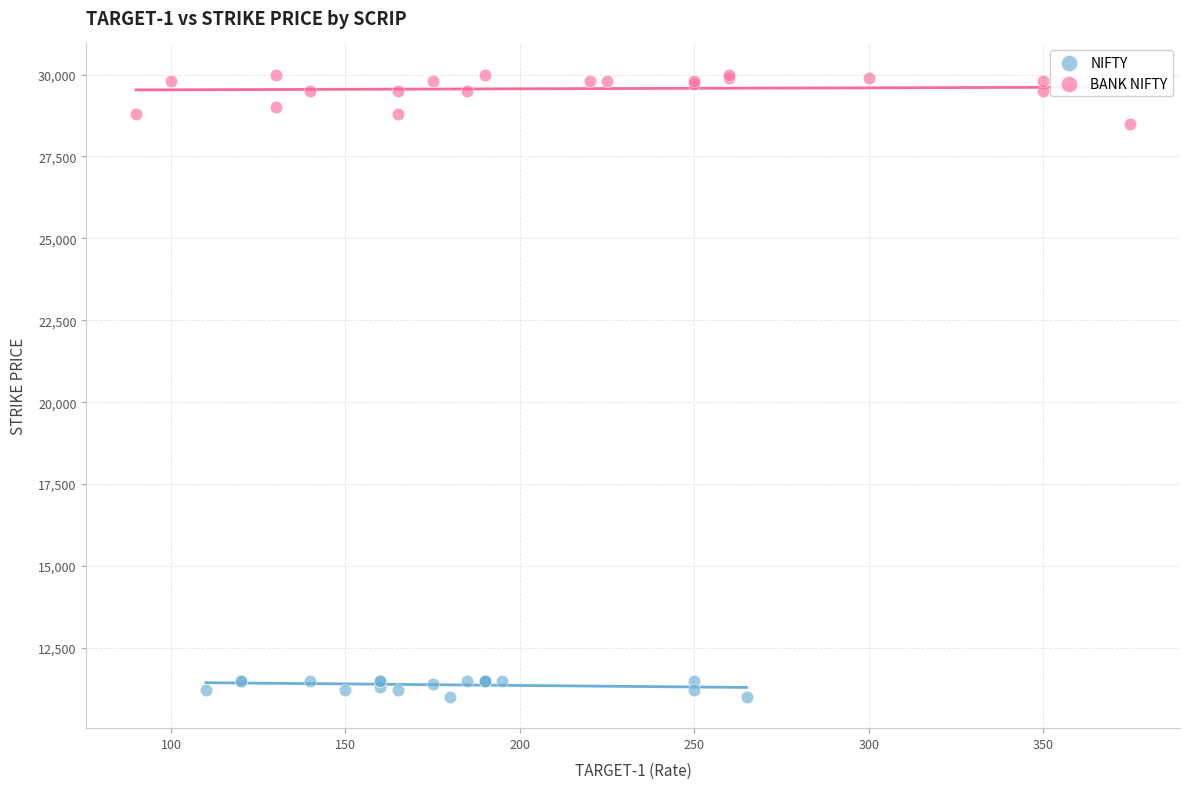

What are all the series names shown in the legend?

NIFTY, BANK NIFTY